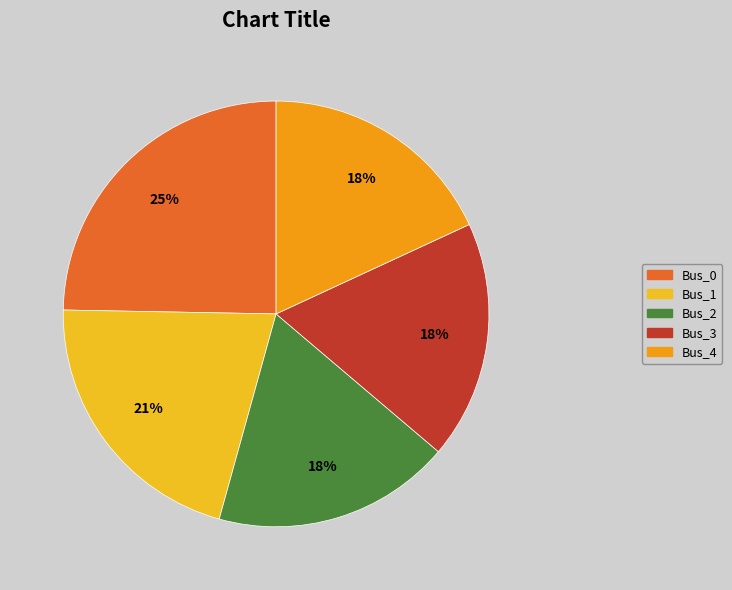

Which slice is the smallest?

Bus_2